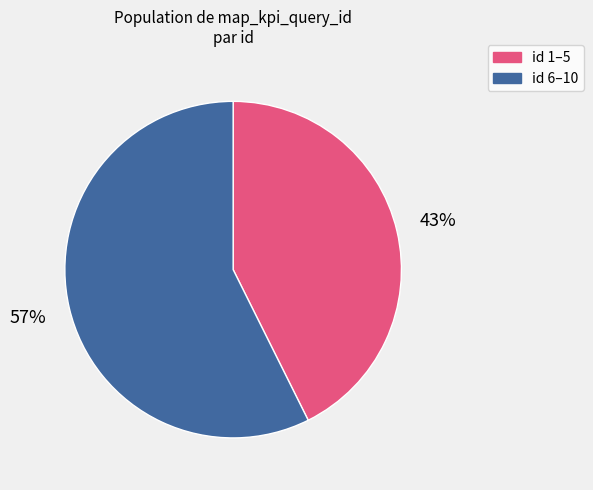

Does any single category account for the majority?

Yes